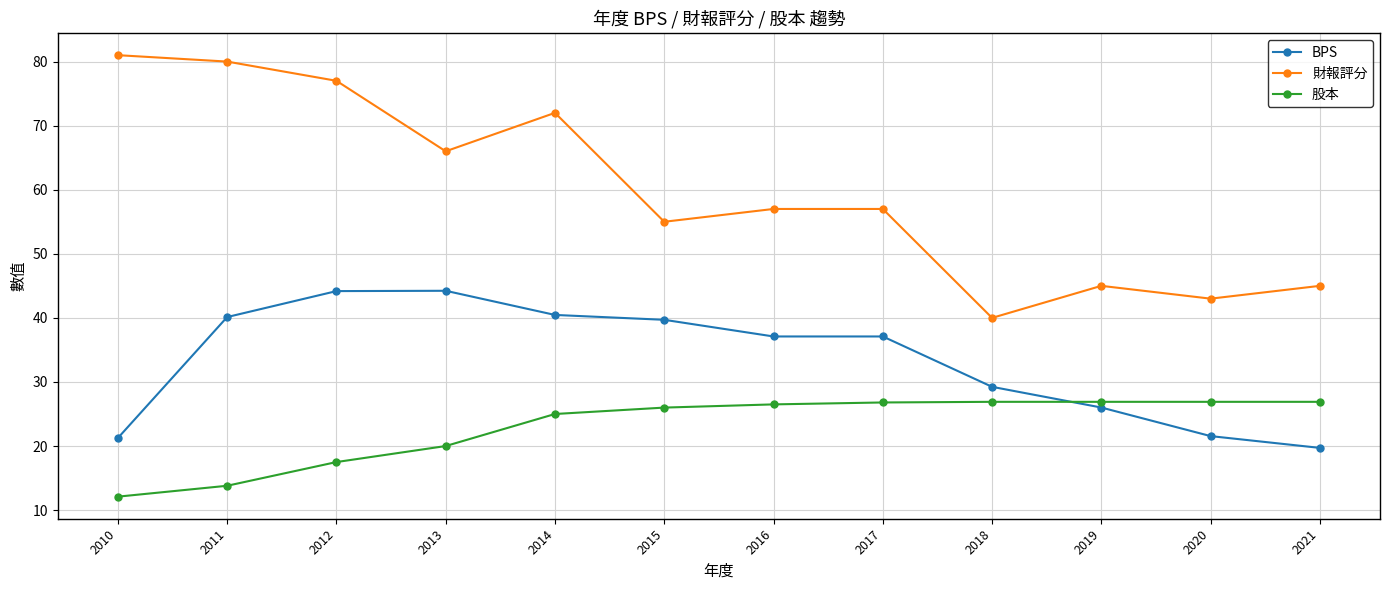

Rank the series by their maximum value, from lowest to highest.

股本, BPS, 財報評分